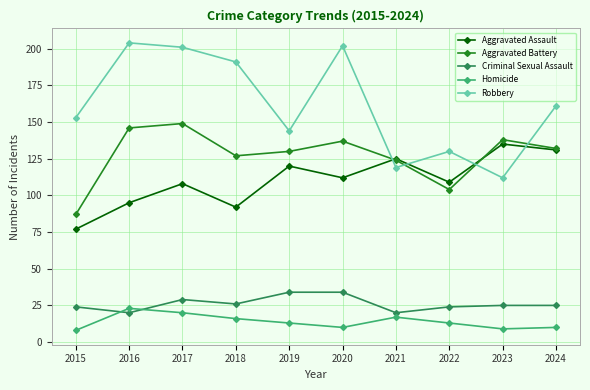

What is the difference between the maximum and minimum values in the Aggravated Battery series?

62